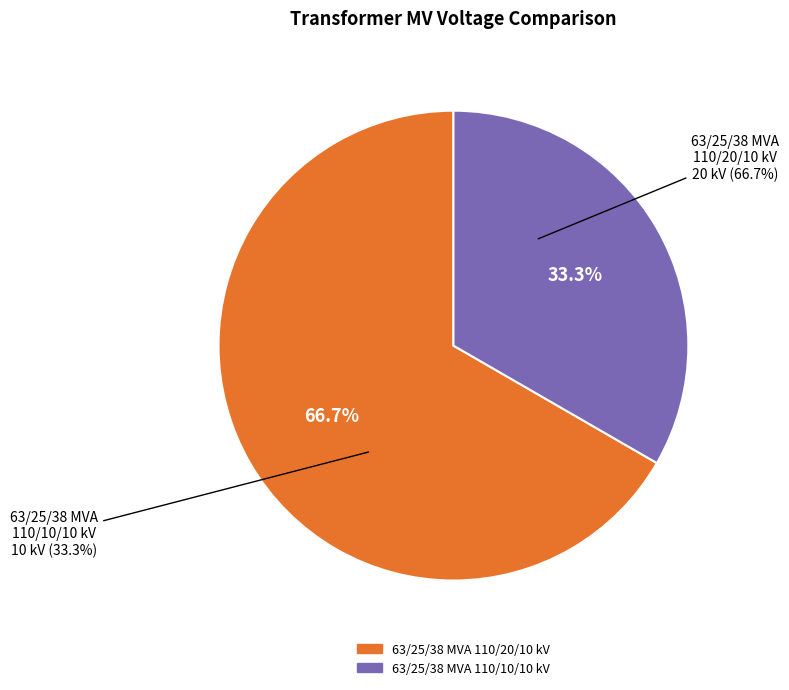

What portion of the pie excludes 63/25/38 MVA 110/10/10 kV?

66.7%